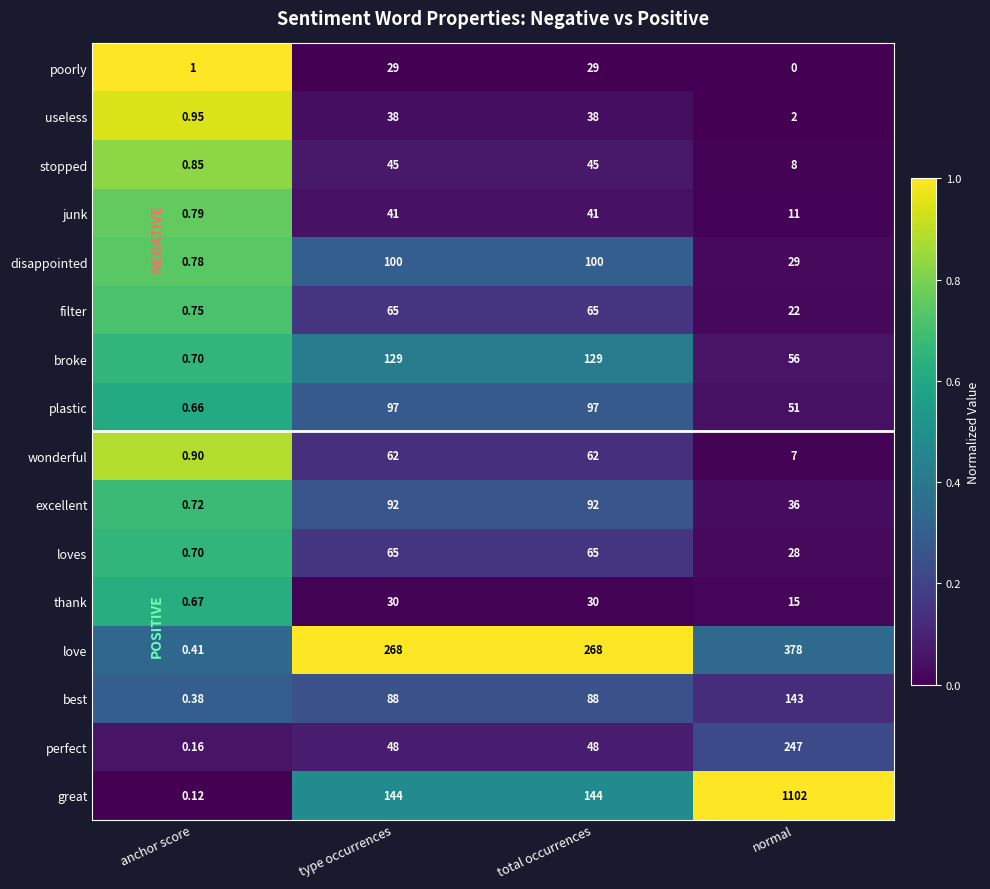

Which series has the largest total across all categories?

great